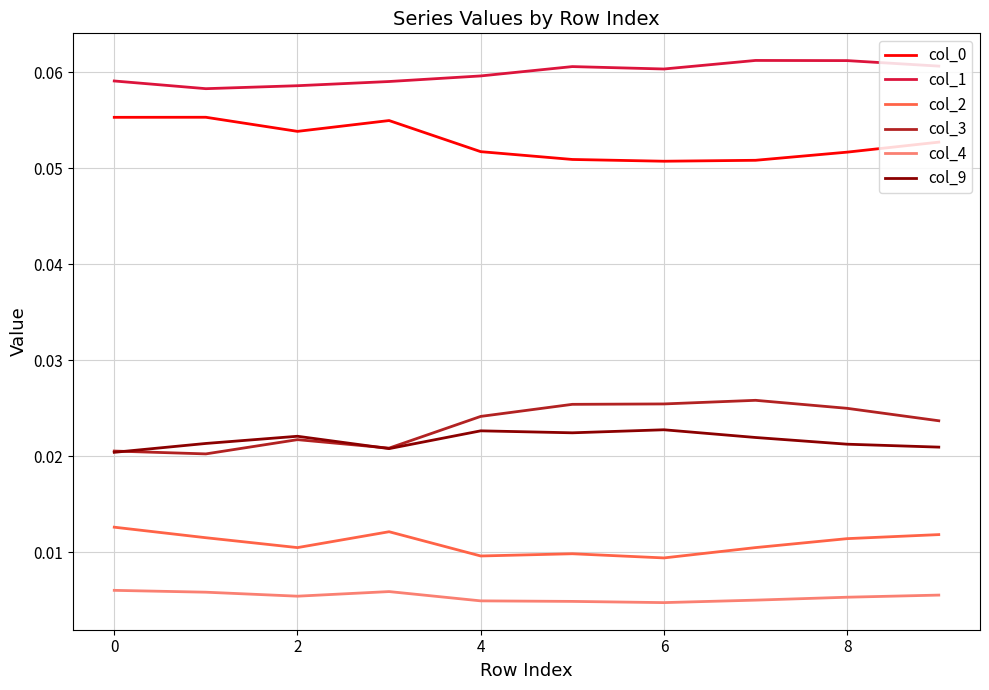

How many col_2 values are between 0 and 1?

10